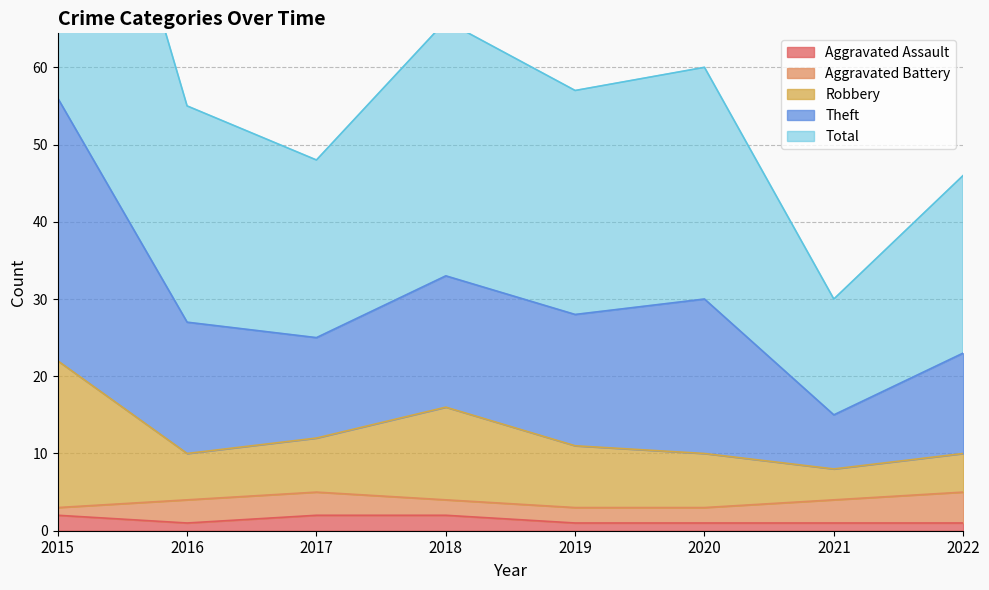

What is the spread (max minus min) of values at 2016?

54